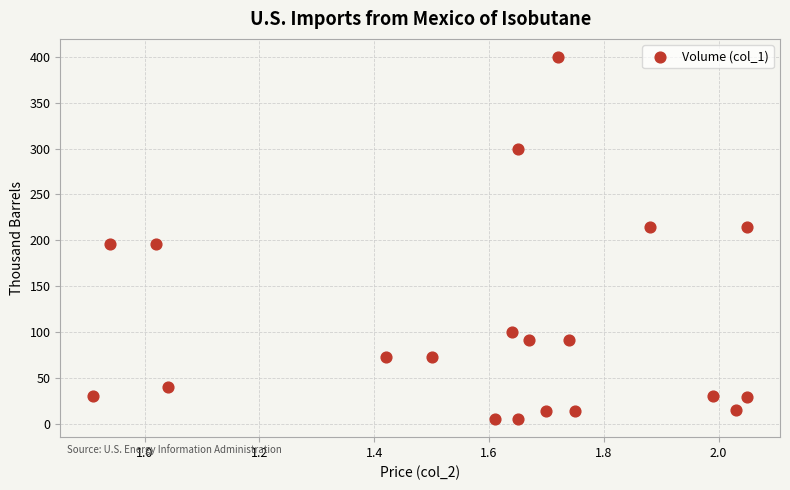

What is the range of Y values (max minus min)?

395